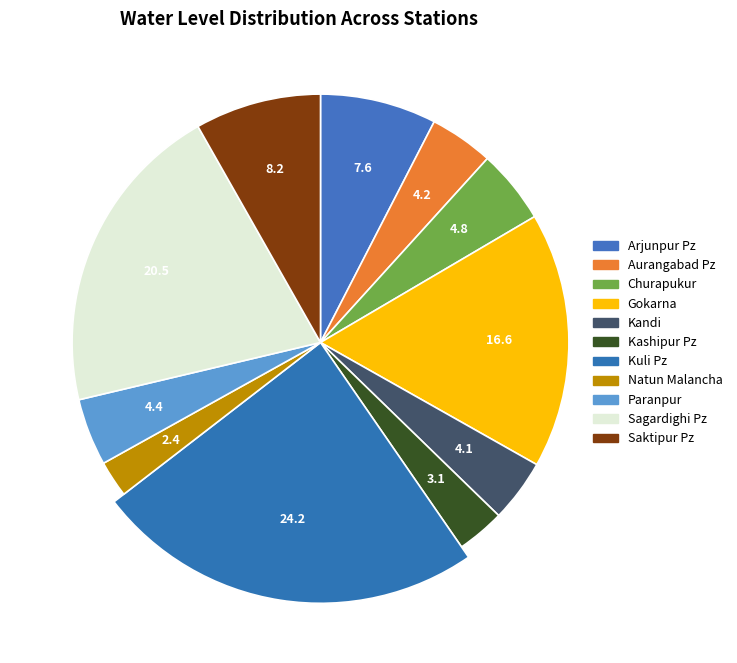

The Natun Malancha slice represents 2% of the pie. True or false?

True